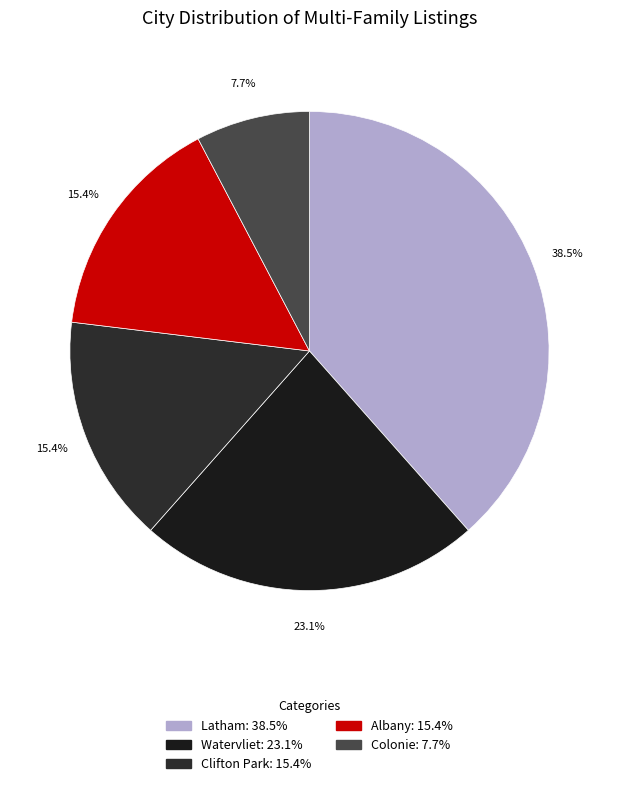

Which slice is the smallest?

Colonie